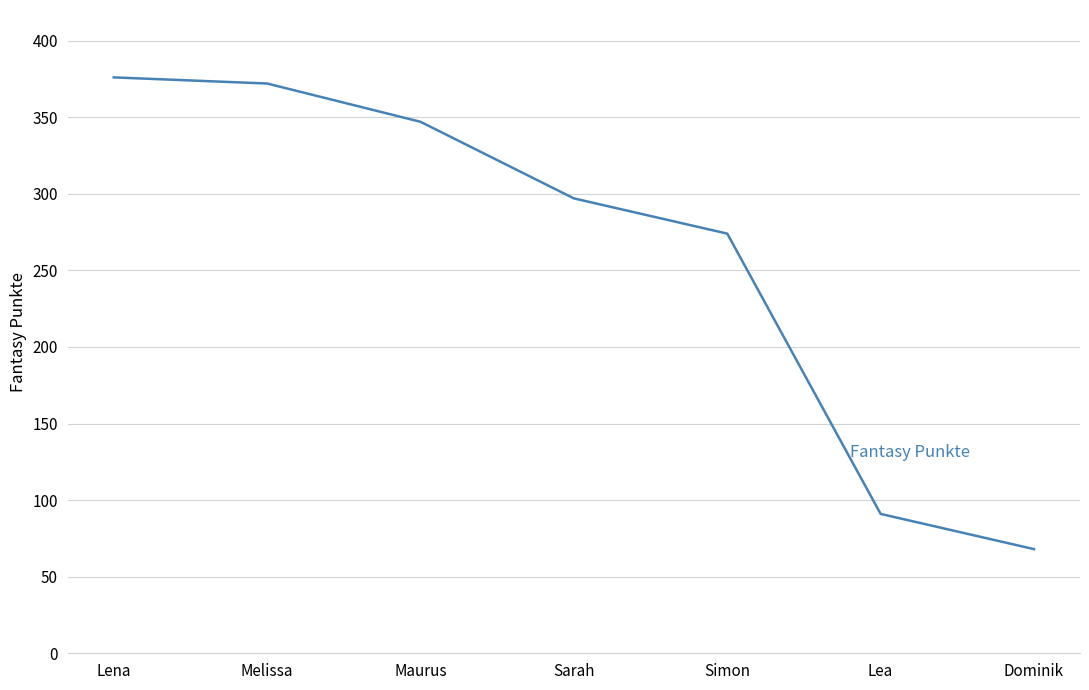

True or false: the data has more than 2 interior local peaks.

False